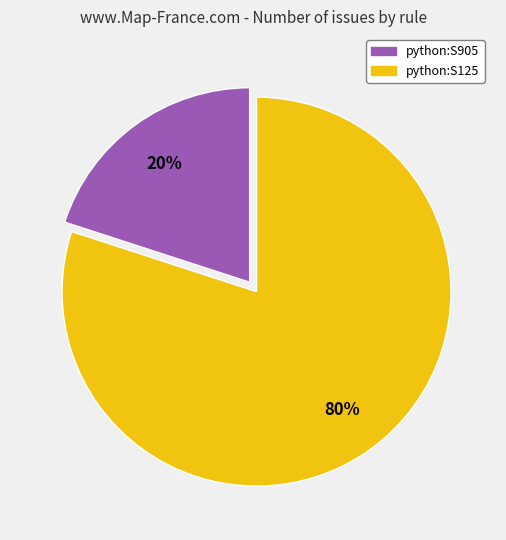

To the nearest percent, what is the difference between the python:S125 and python:S905 slice percentages?

60%